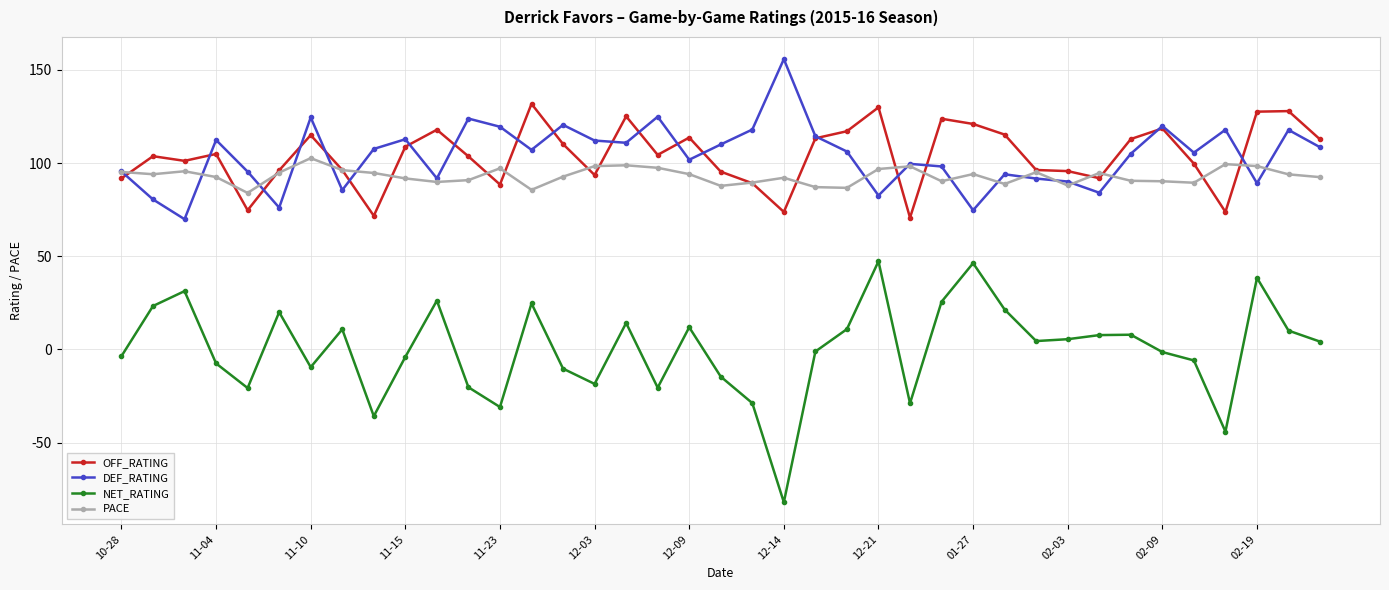

How many data points in NET_RATING are above 4?

20